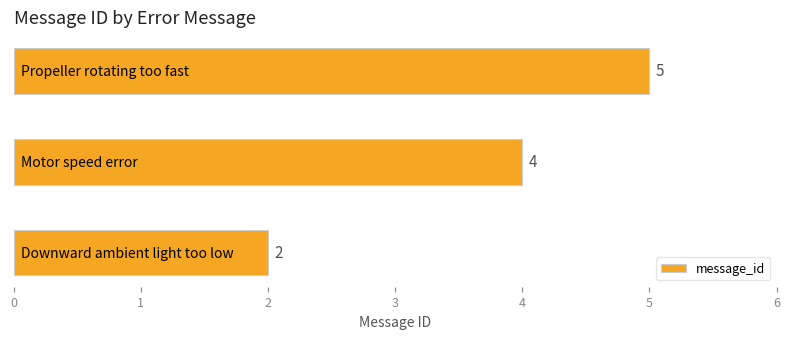

What is the greatest value displayed?

5